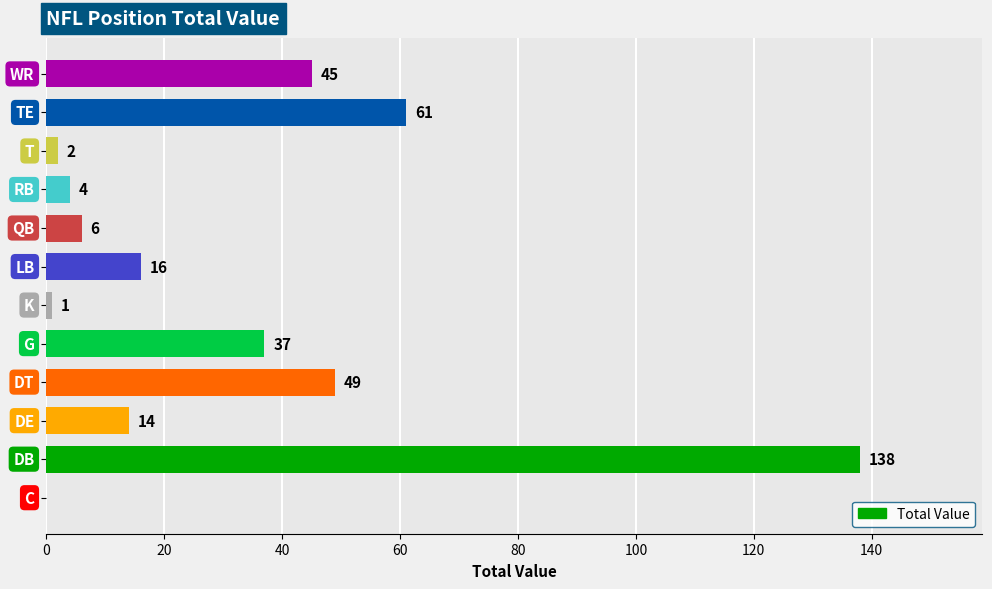

What is the sum of all values?

373